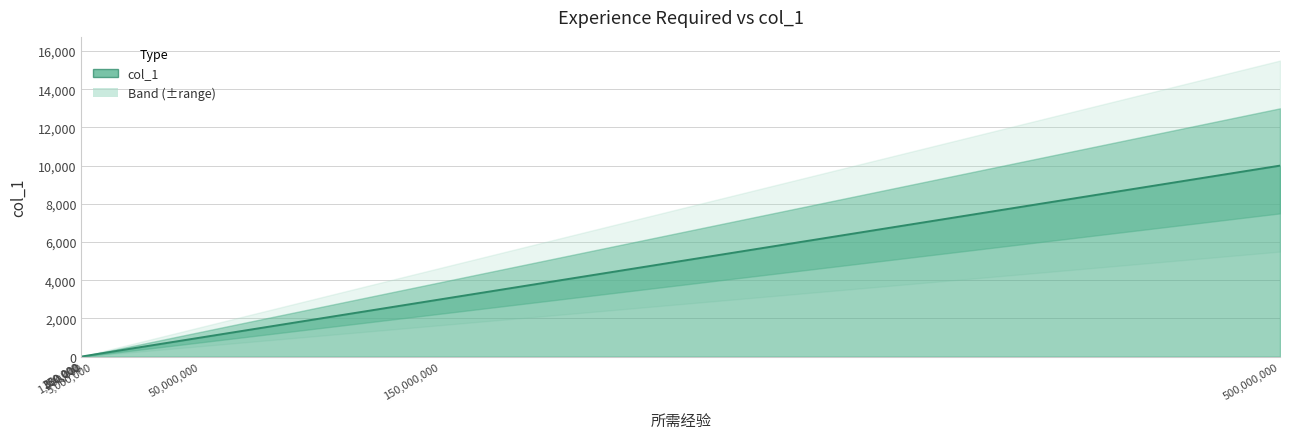

List the labels in order of value, smallest first.

250000, 300000, 350000, 400000, 500000, 600000, 800000, 1000000, 2000000, 5000000, 10000000, 30000000, 50000000, 100000000, 150000000, 300000000, 400000000, 500000000